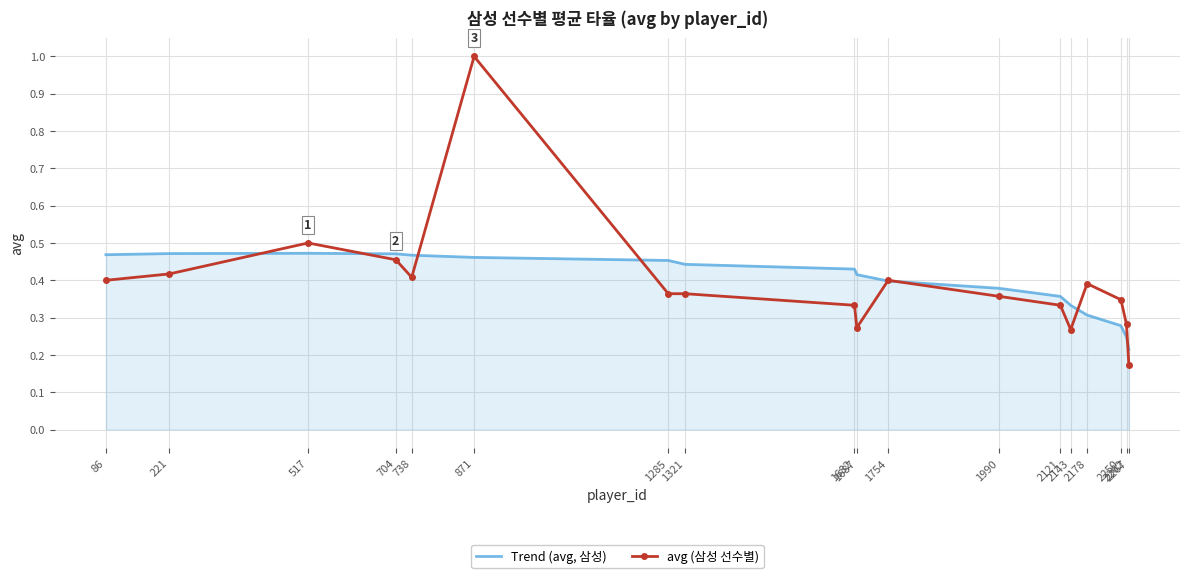

Count the number of categories in the chart.

18